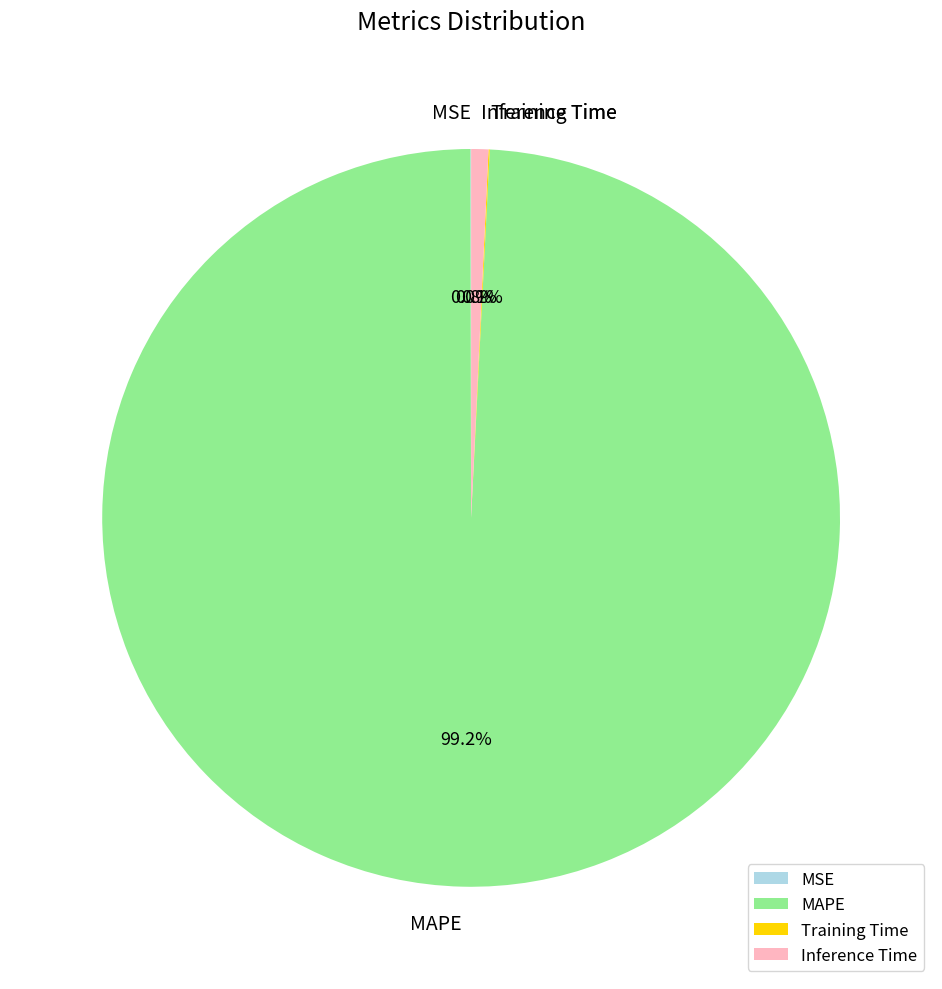

Is it true that Inference Time is 11% of the pie?

False